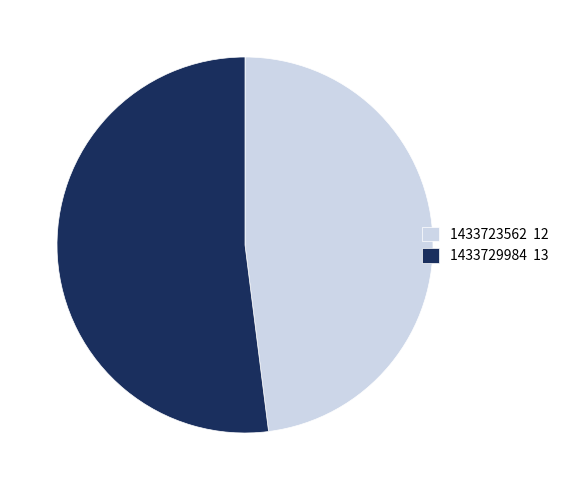

Is it true that 1433723562 is 62% of the pie?

False